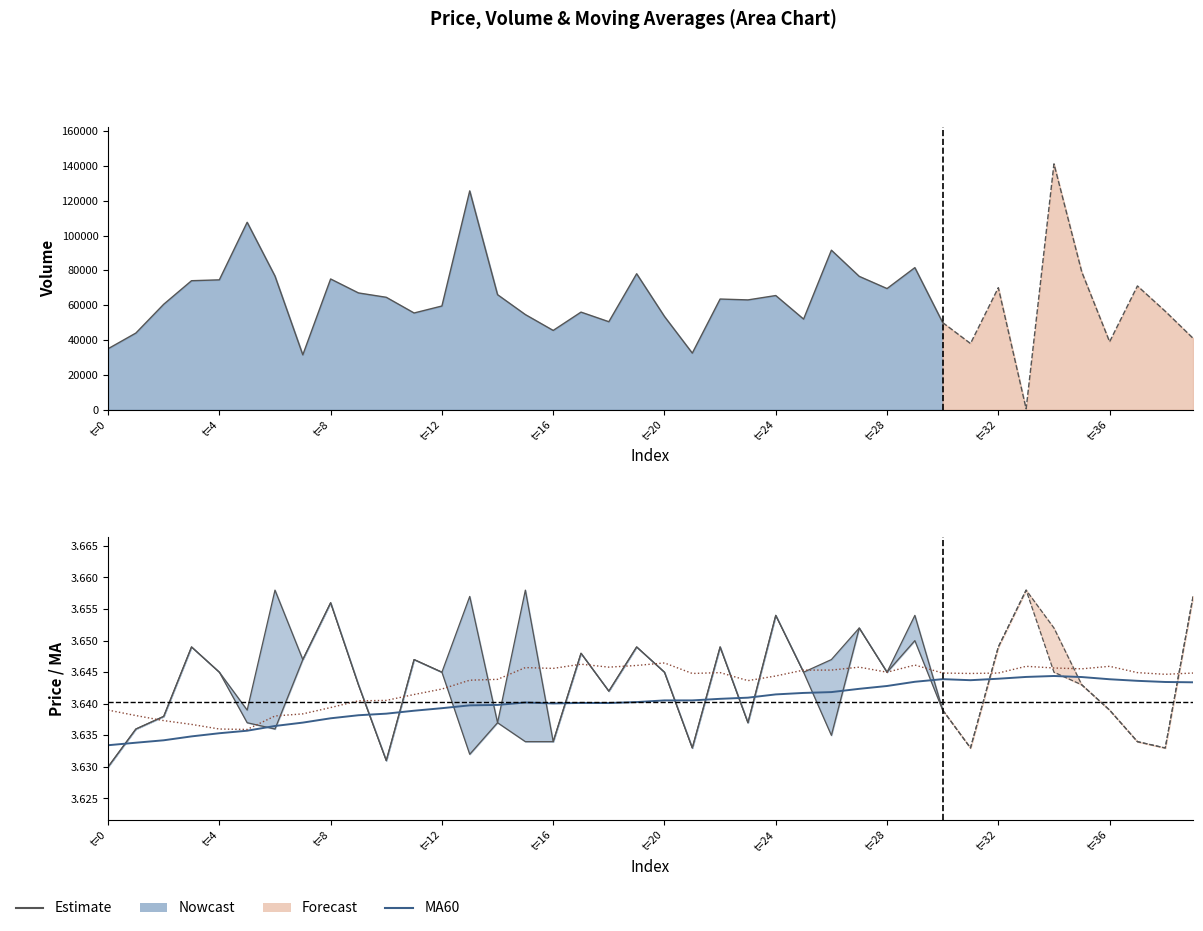

What is the average value of the MA60 series?

3.6